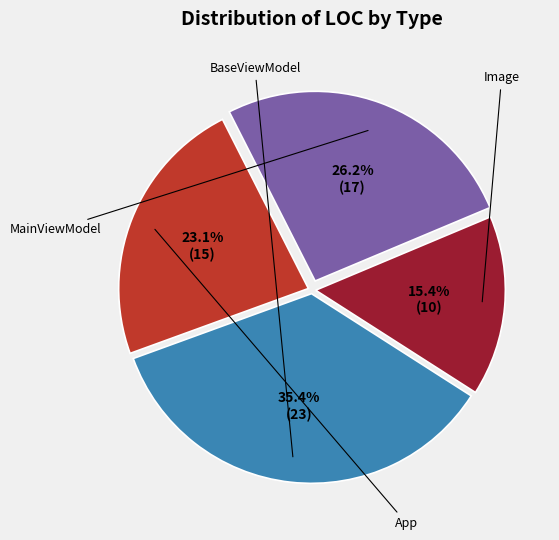

What is the smallest slice in the pie chart?

Image